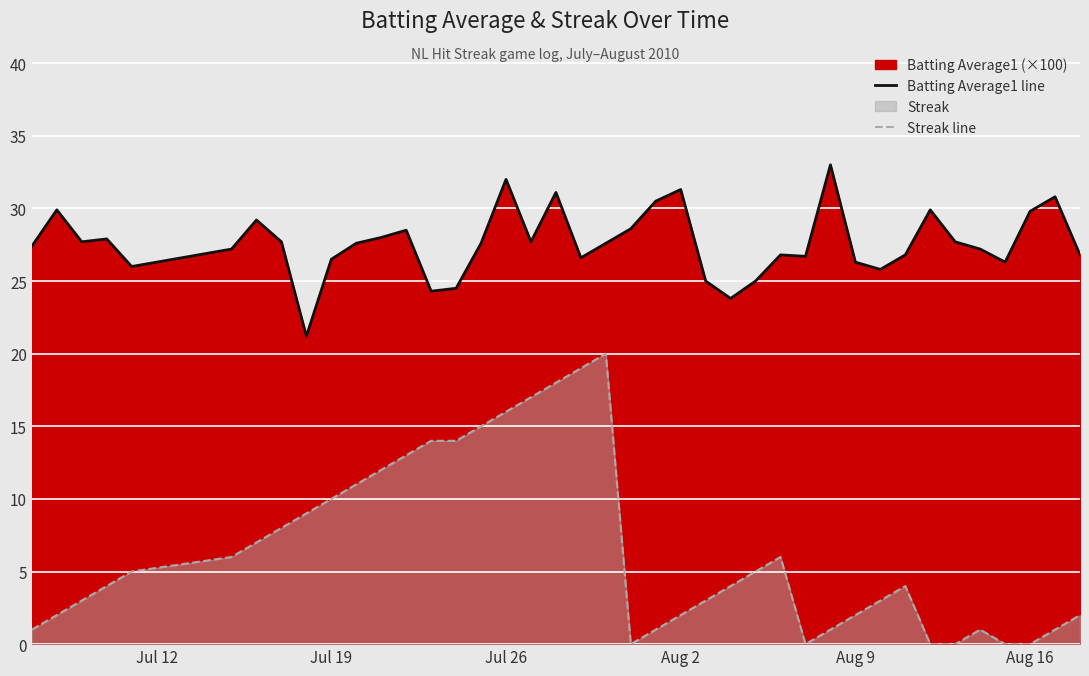

What is the difference between the second highest and minimum values in the Streak line series?

19.0